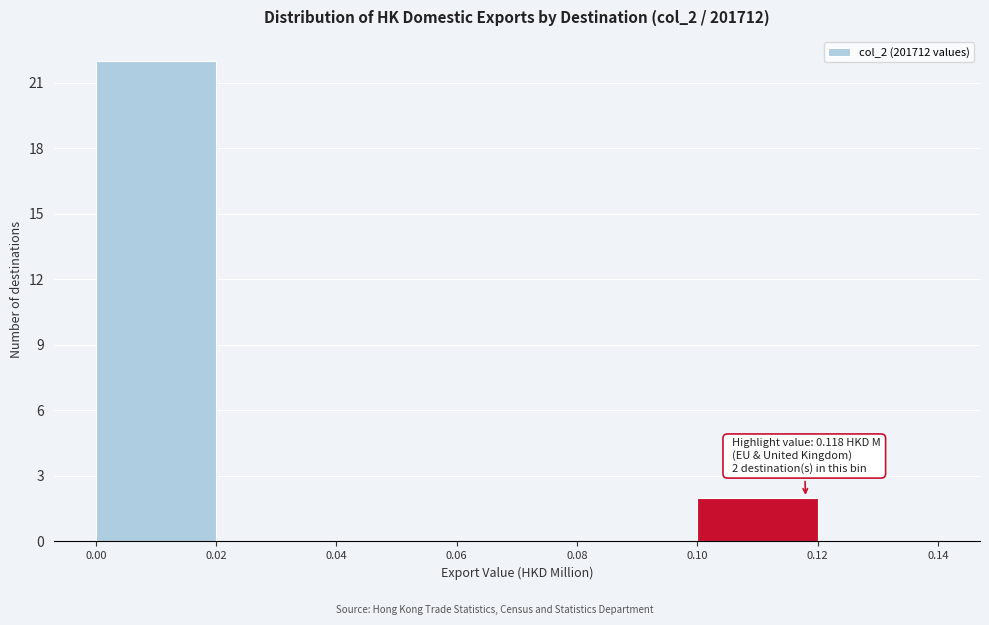

Over which range of the x-axis is the bar tallest?

0.00 to 0.02